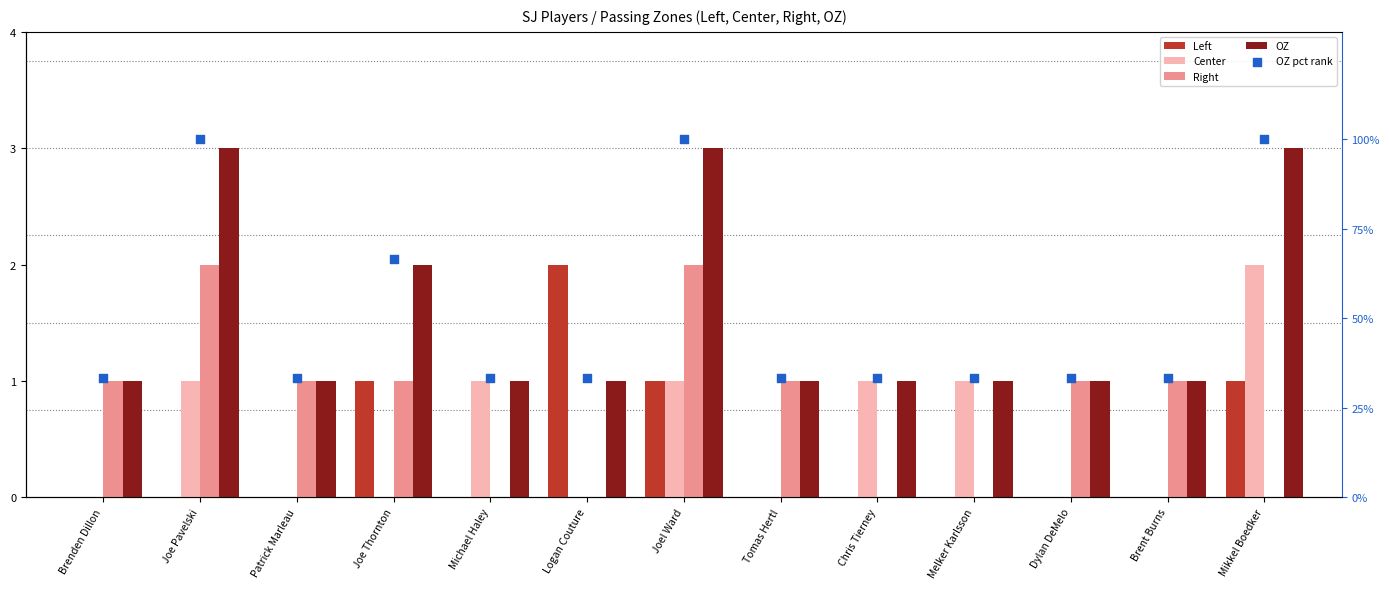

Which series has the largest Y range (max minus min)?

OZ pct rank